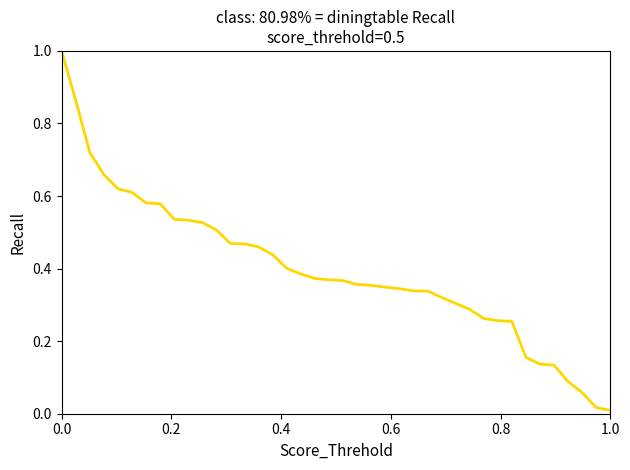

How many lines are shown in the chart?

1